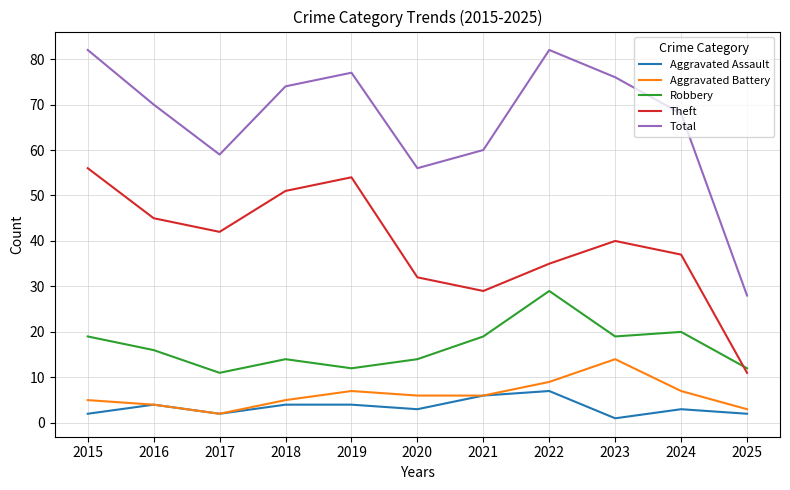

What is the highest value of the Theft series?

56